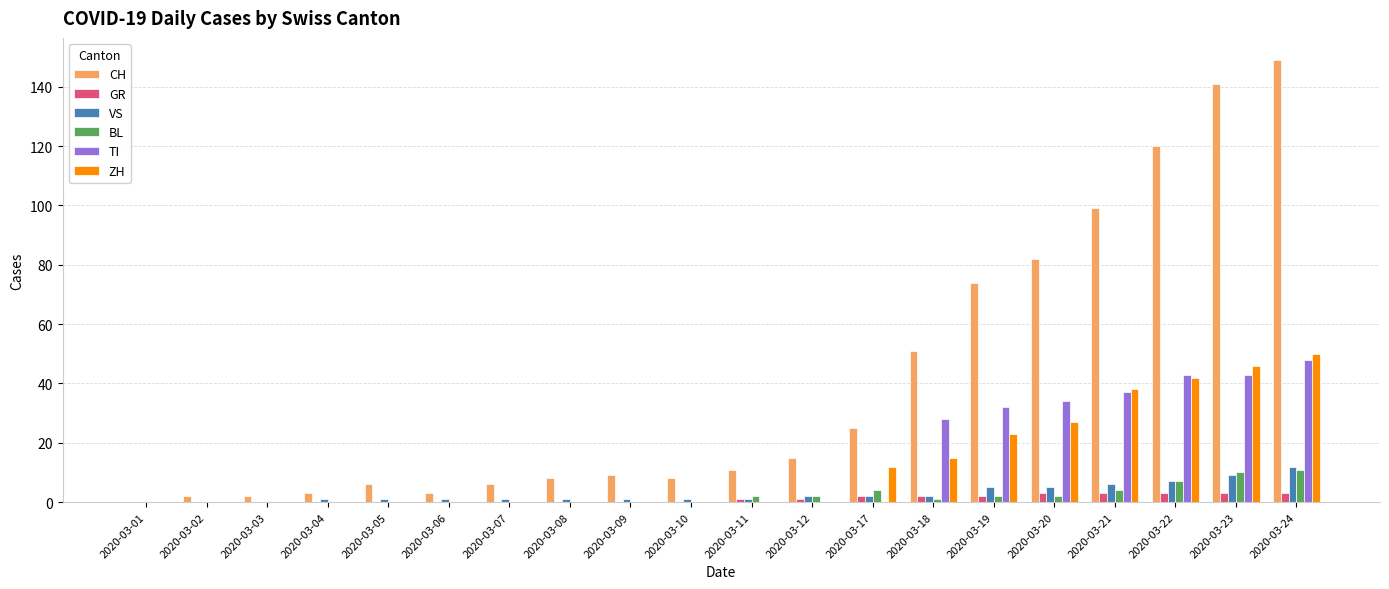

Reading right to left, what are all the values shown in this chart?

CH: 149	141	120	99	82	74	51	25	15	11	8	9	8	6	3	6	3	2	2	0
GR: 3	3	3	3	3	2	2	2	1	1	0	0	0	0	0	0	0	0	0	0
VS: 12	9	7	6	5	5	2	2	2	1	1	1	1	1	1	1	1	0	0	0
BL: 11	10	7	4	2	2	1	4	2	2	0	0	0	0	0	0	0	0	0	0
TI: 48	43	43	37	34	32	28	0	0	0	0	0	0	0	0	0	0	0	0	0
ZH: 50	46	42	38	27	23	15	12	0	0	0	0	0	0	0	0	0	0	0	0